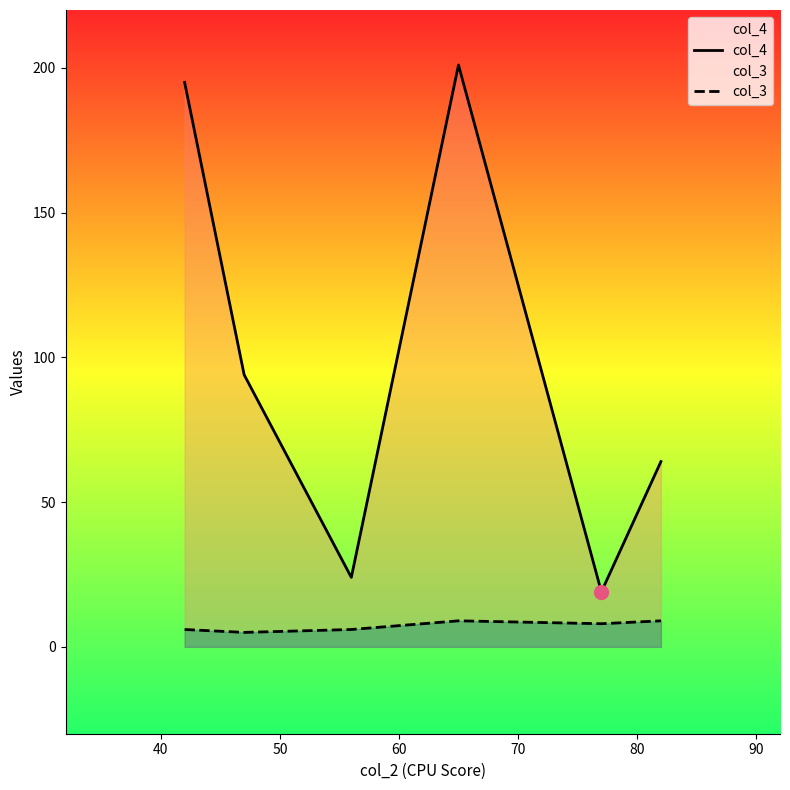

Which series has the largest total across all categories?

col_4